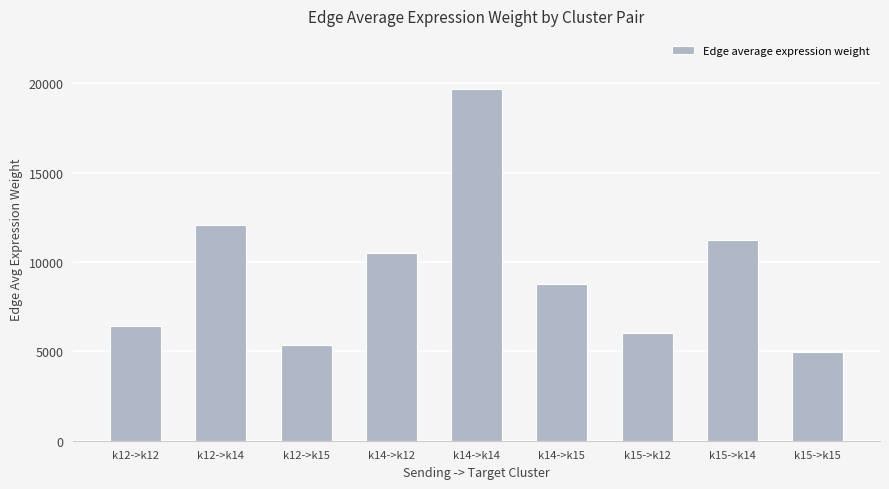

What is the difference between the second highest and minimum values?

7076.8